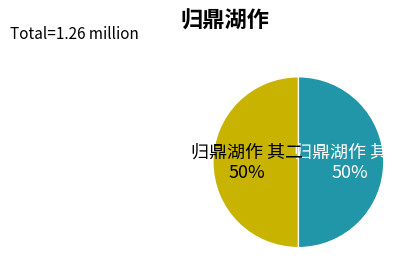

Count the number of slices in the pie.

2